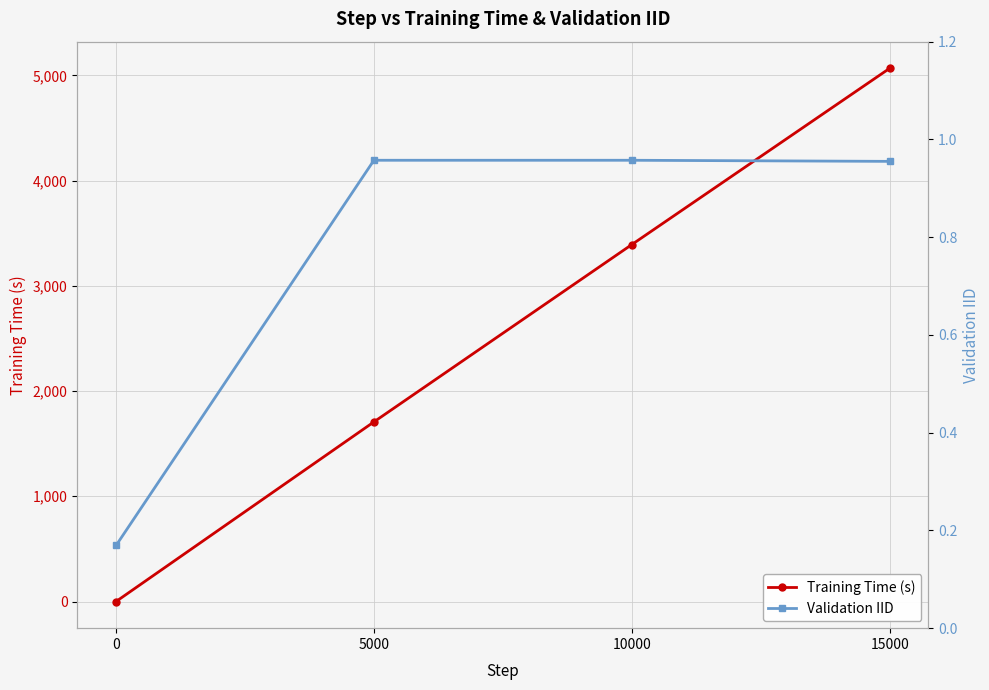

Which series has the widest spread of values?

Training Time (s)